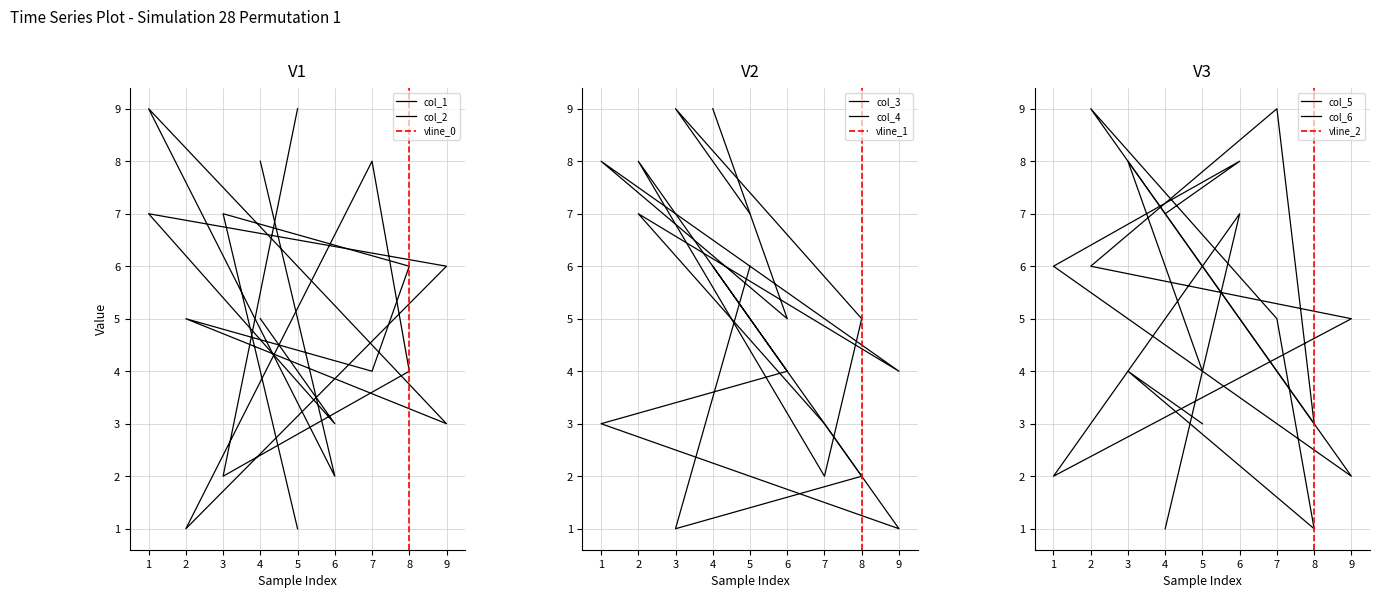

Is it true that col_2 equals 2 at 9?

False